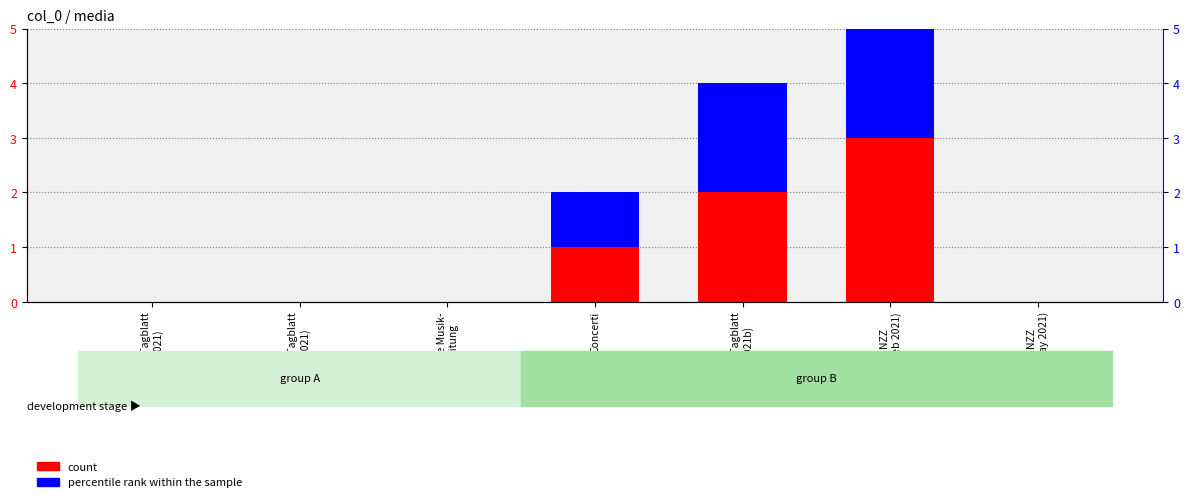

What are all the series names shown in the legend?

count, percentile rank within the sample